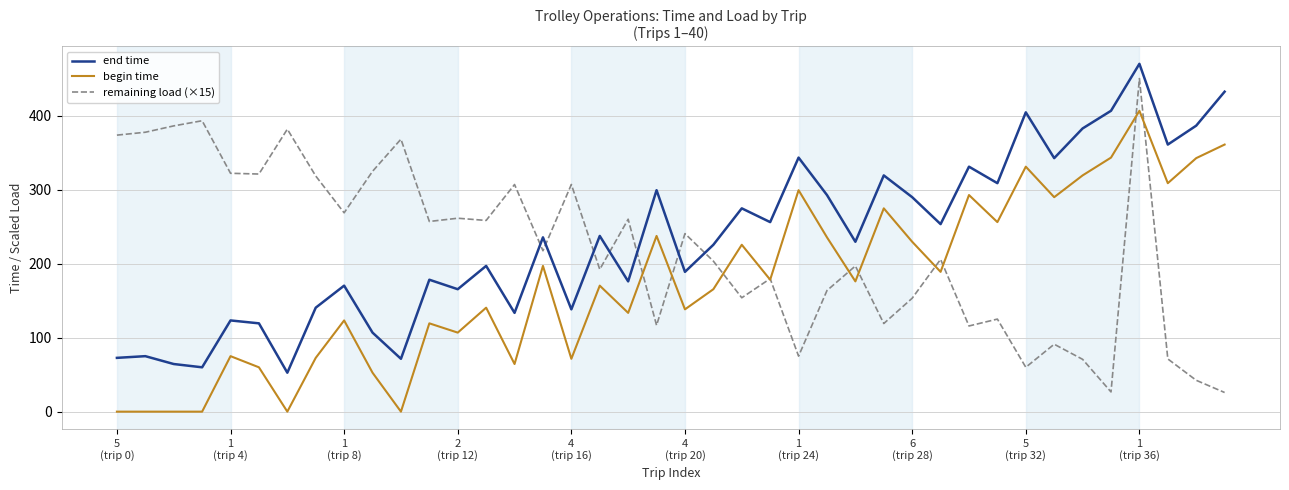

Rank the series by their maximum value, from highest to lowest.

end time, remaining load (×15), begin time